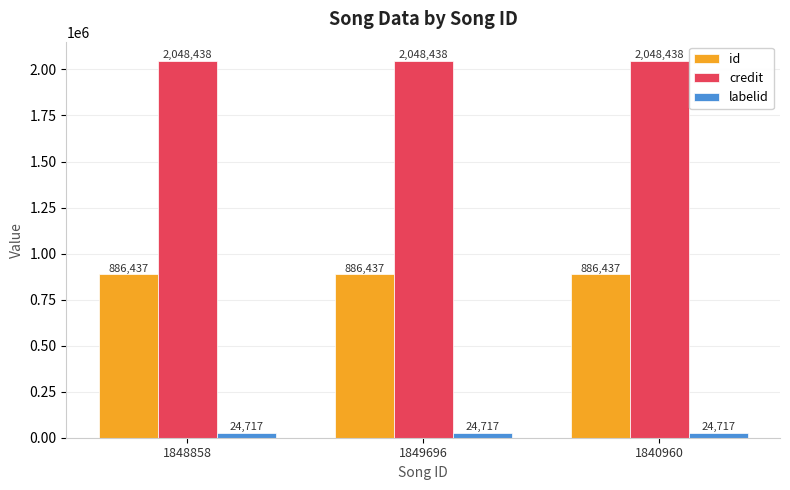

Rank the series at 1849696 from lowest to highest value.

labelid, id, credit